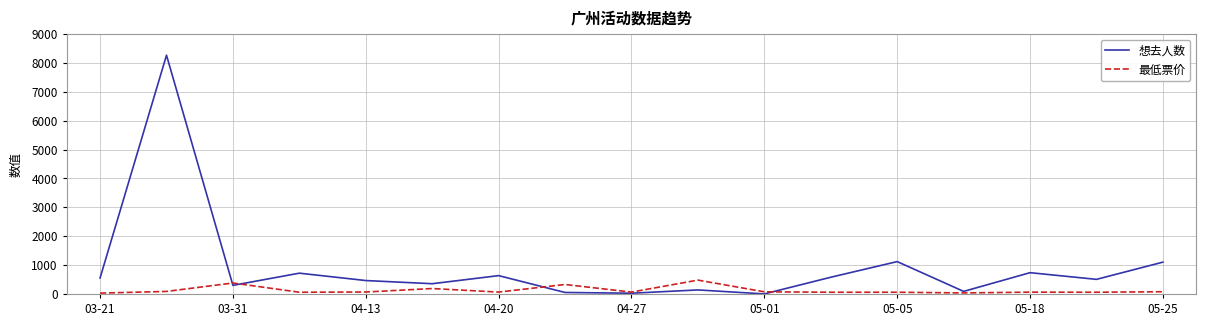

List the series in order of their overall mean, highest first.

想去人数, 最低票价